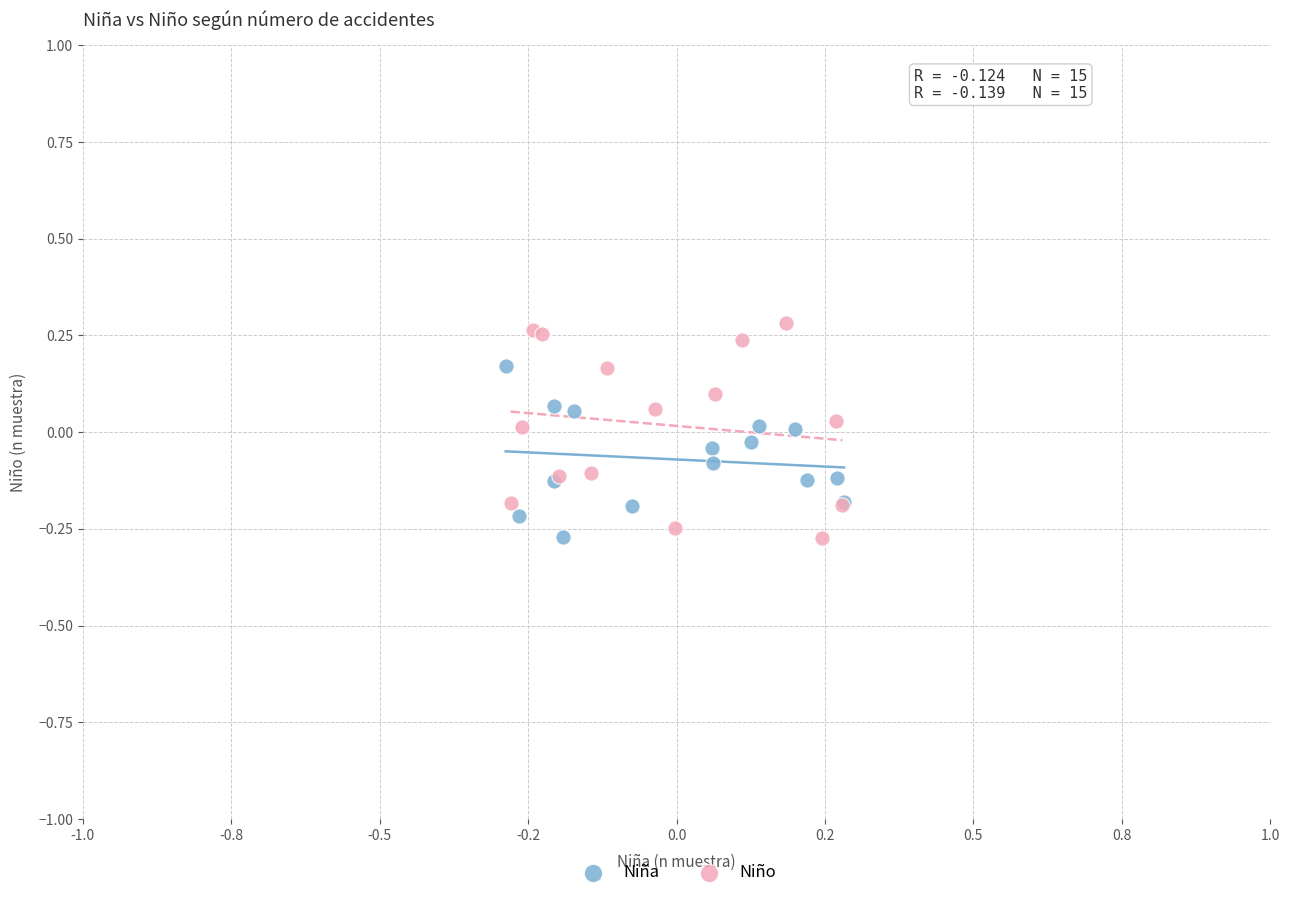

Which series contains the highest Y value?

Niño